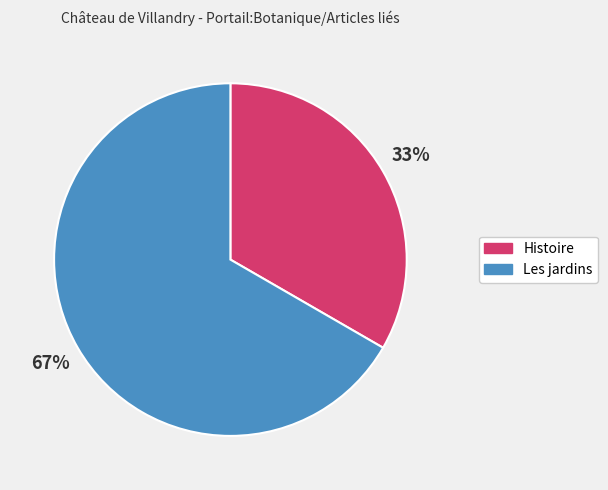

True or false: Les jardins accounts for 81% of the total.

False